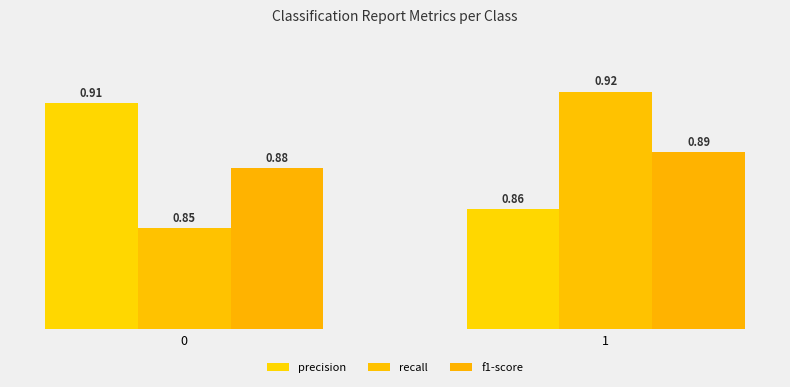

What is the spread (max minus min) of values at 0?

0.1